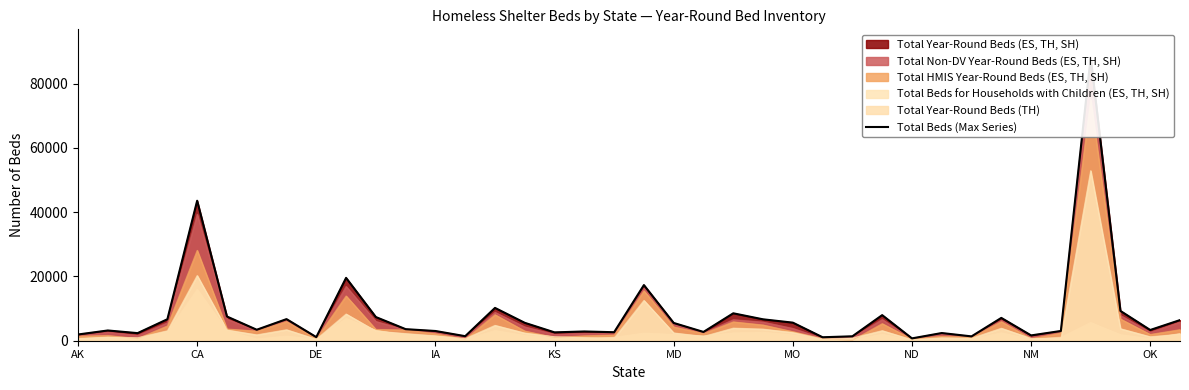

What is the greatest value displayed?

88063